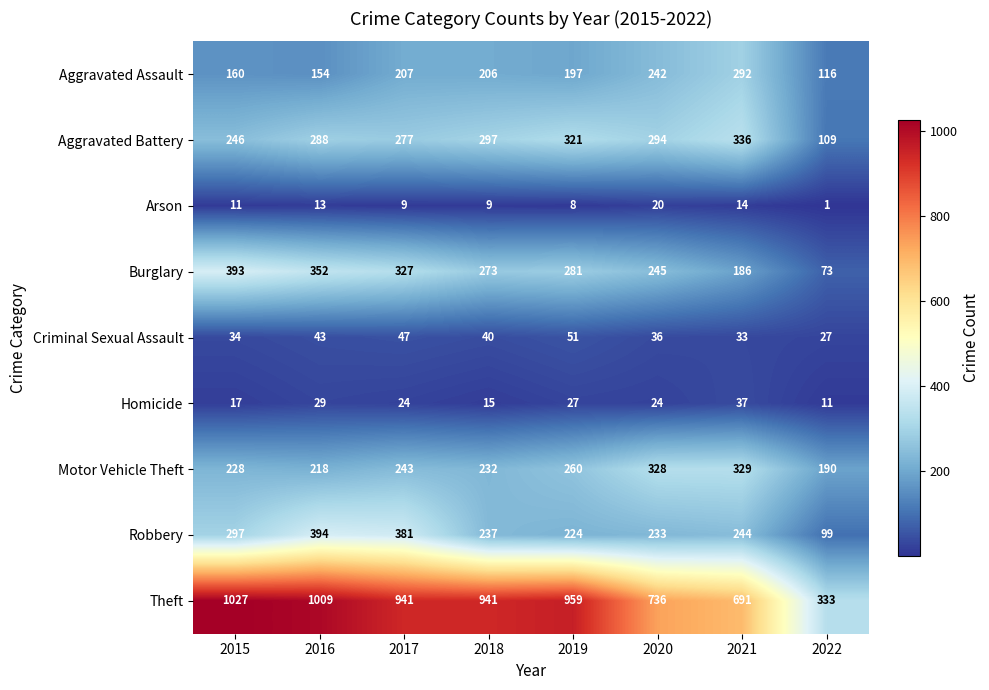

What is the average value of the Aggravated Assault series?

197